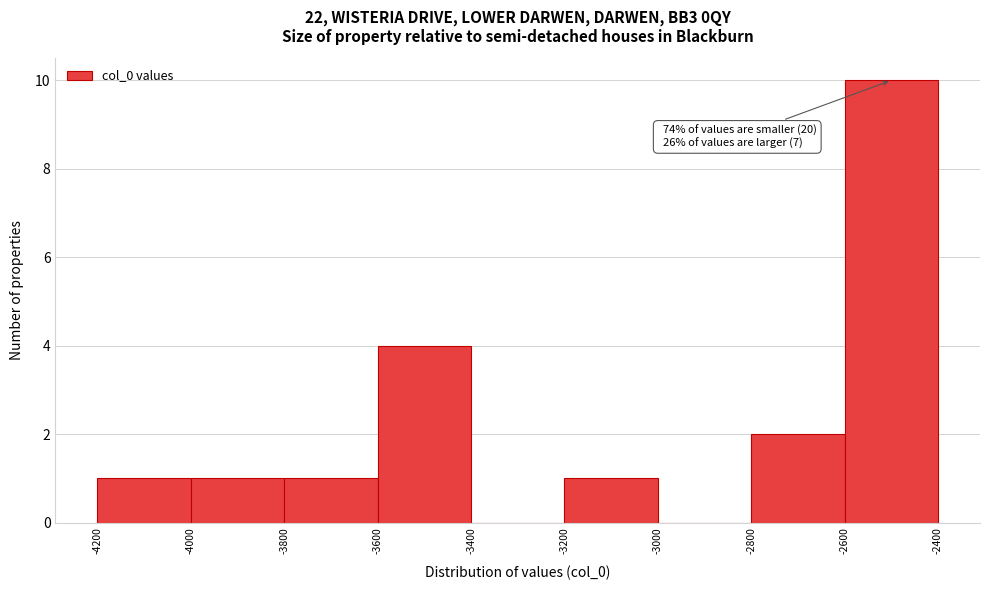

Over which range of the x-axis is the bar tallest?

-2600 to -2400